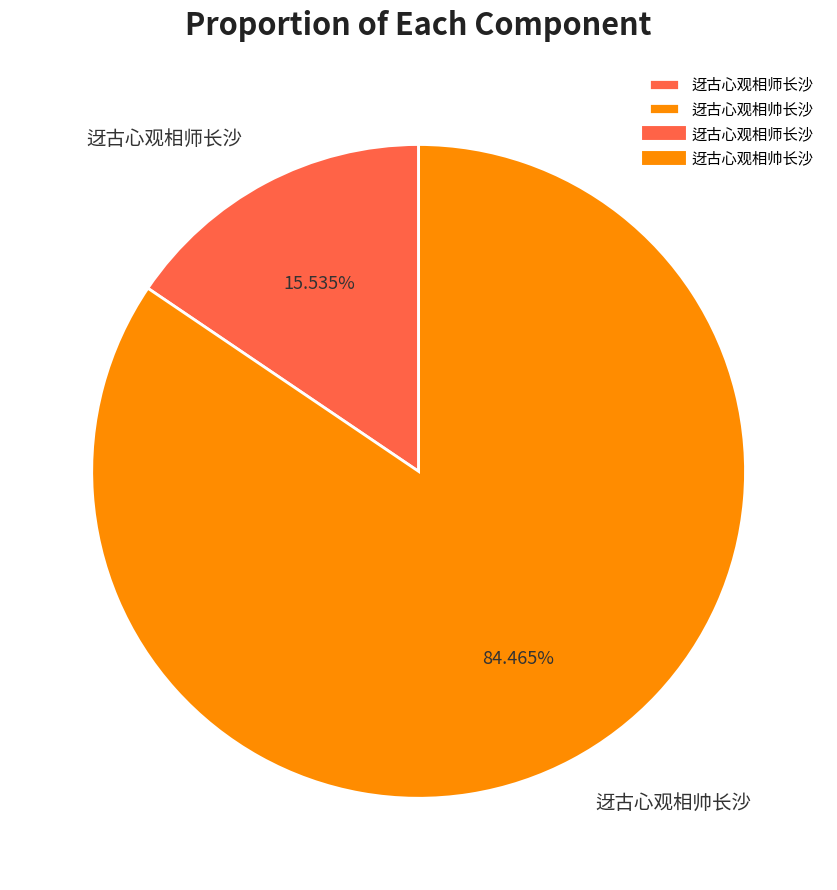

What is the majority slice?

迓古心观相帅长沙